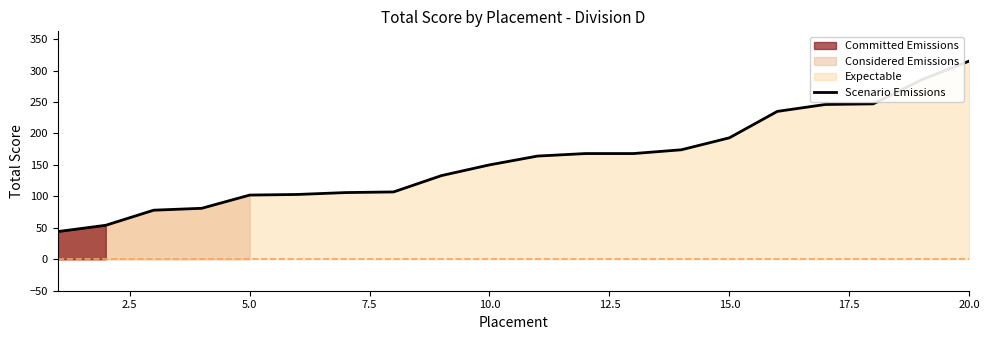

What is the maximum value for Scenario Emissions?

315